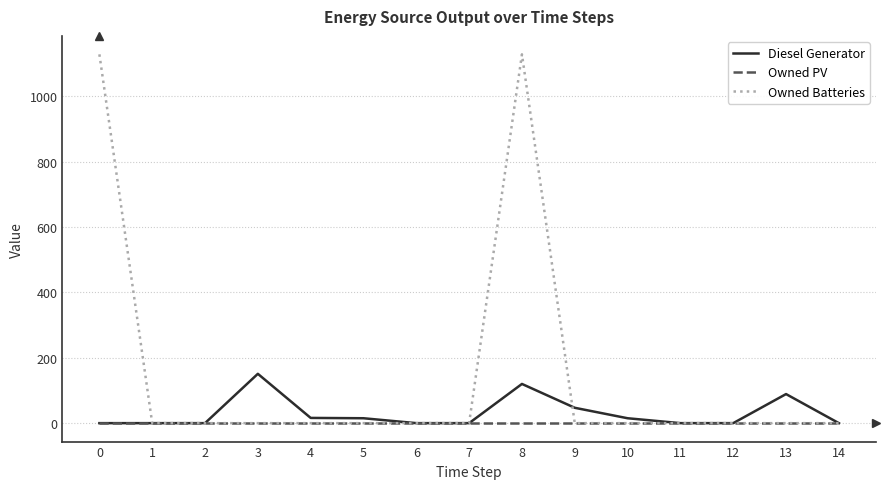

What is the approximate value of Diesel Generator at 10?

15